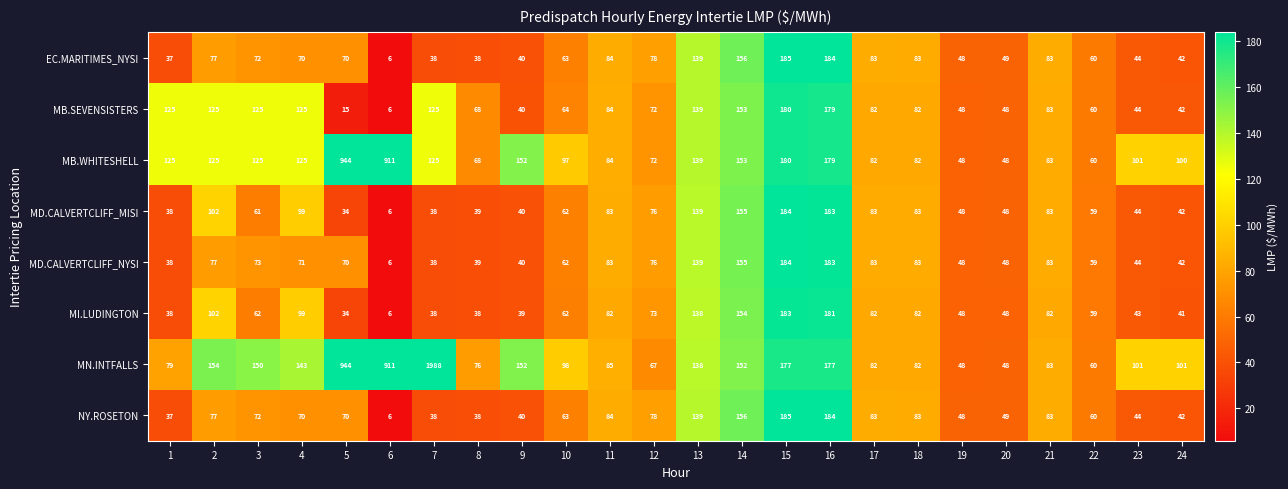

Which series has the largest range (max minus min)?

MN.INTFALLS